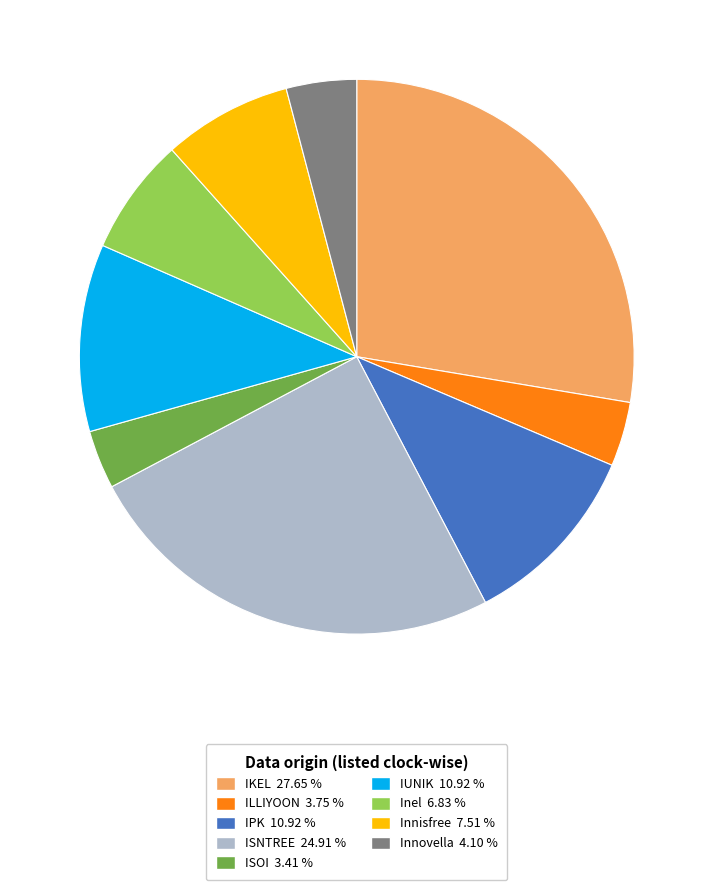

Approximately how many times larger is the value at ISNTREE compared to Innisfree?

3.3